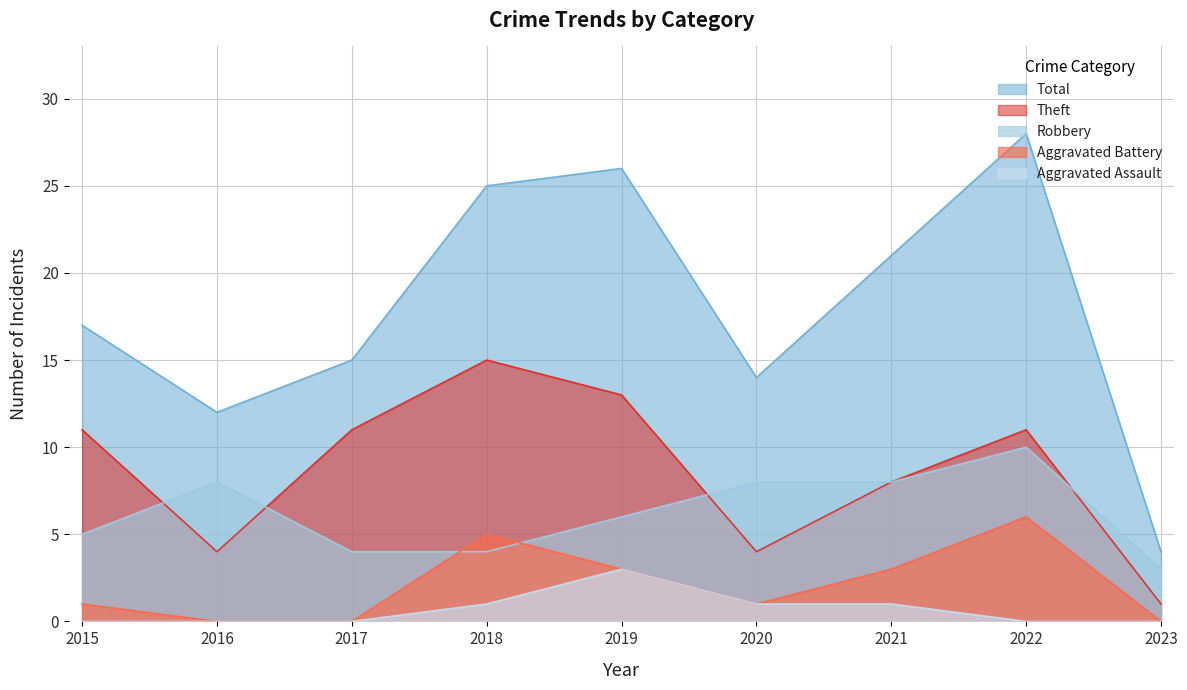

Read the Aggravated Battery value at 2018.

5